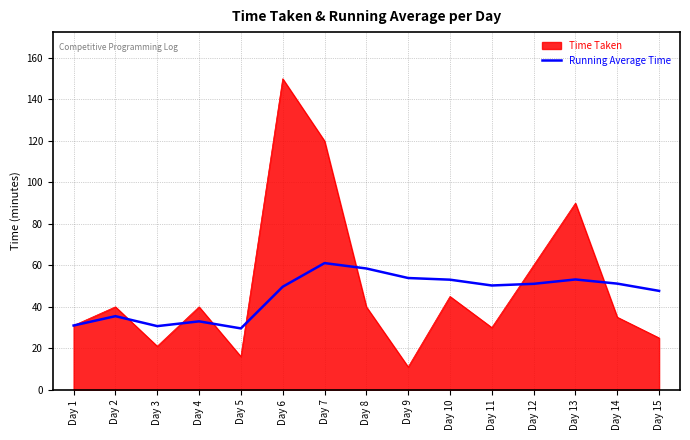

Read the Time Taken value at Day 9.

11.0